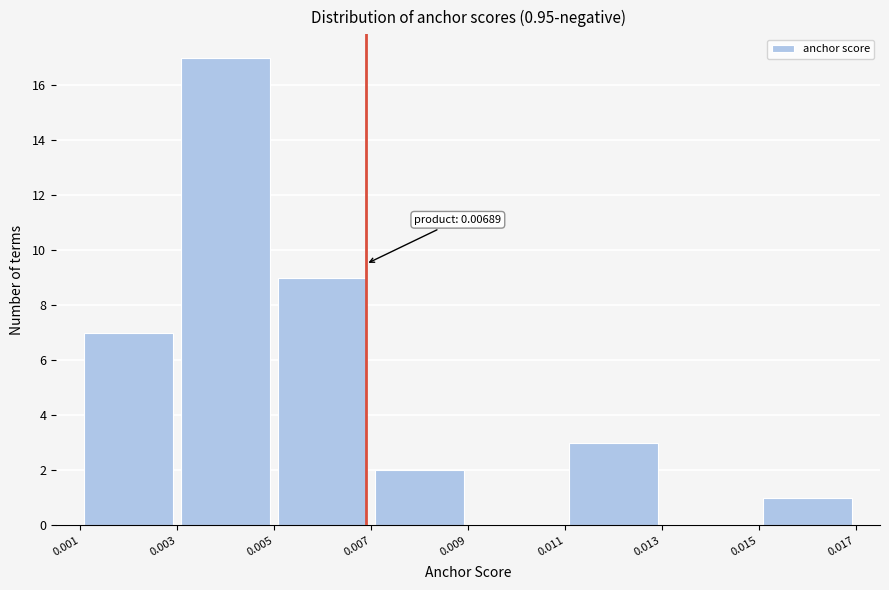

Over which range of the x-axis is the bar tallest?

0.003 to 0.005